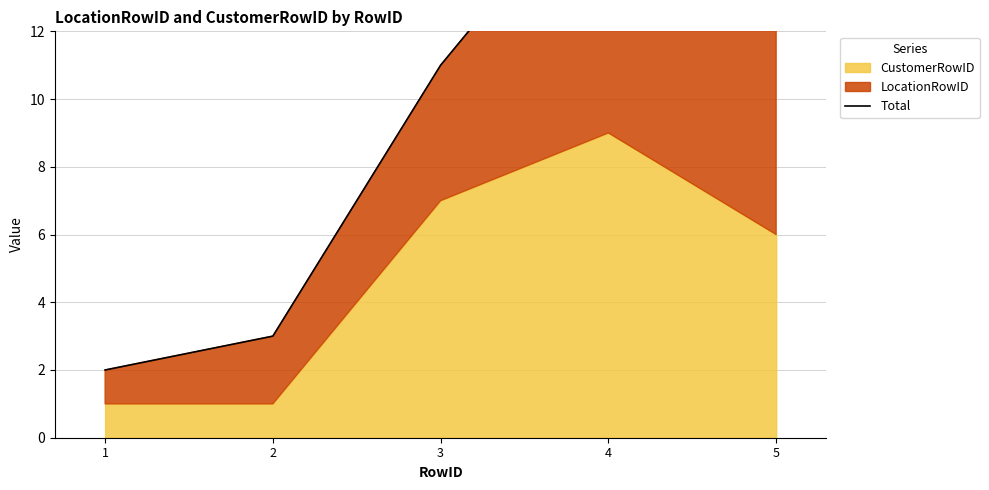

Rank the categories by value from lowest to highest.

1, 2, 3, 5, 4